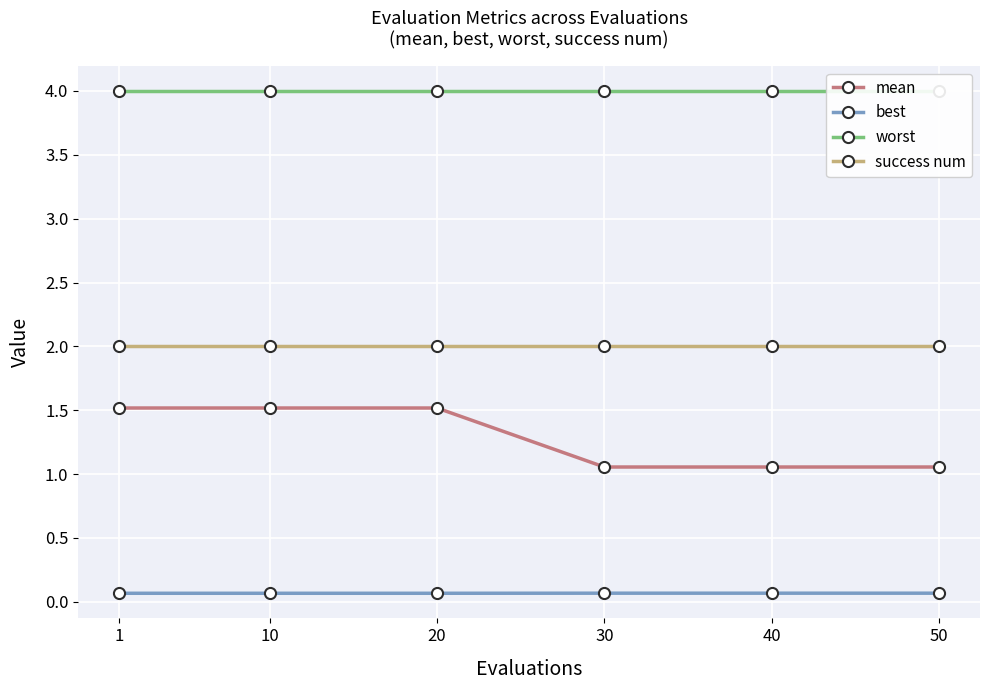

What is the sum of all mean values?

7.7